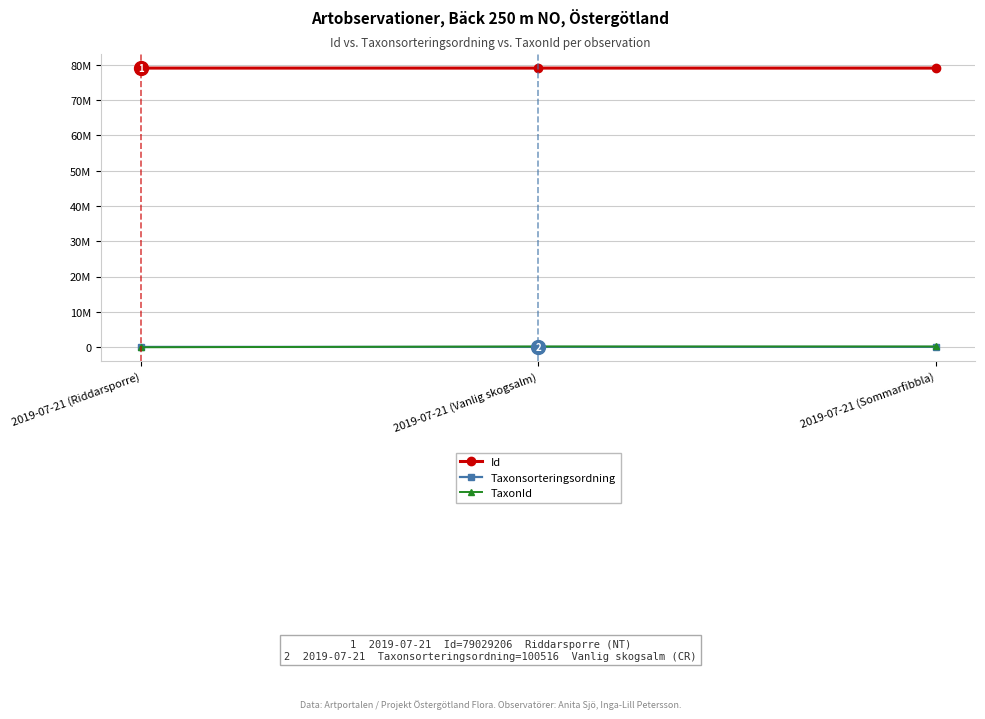

What is the total value across all series at 2019-07-21 (Sommarfibbla)?

79356157